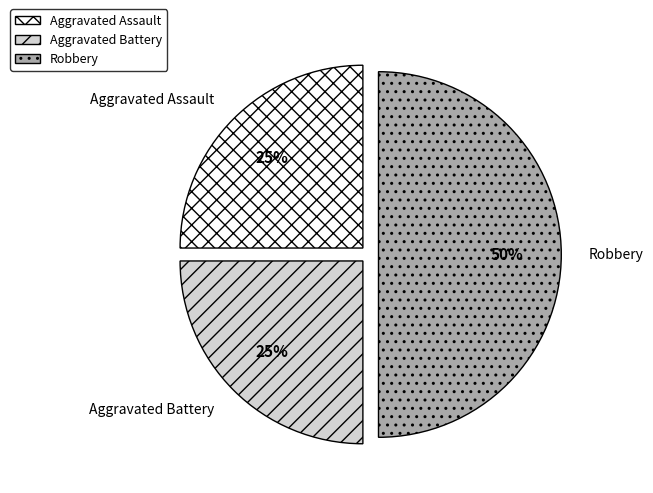

To the nearest percent, what portion does Robbery represent?

50%